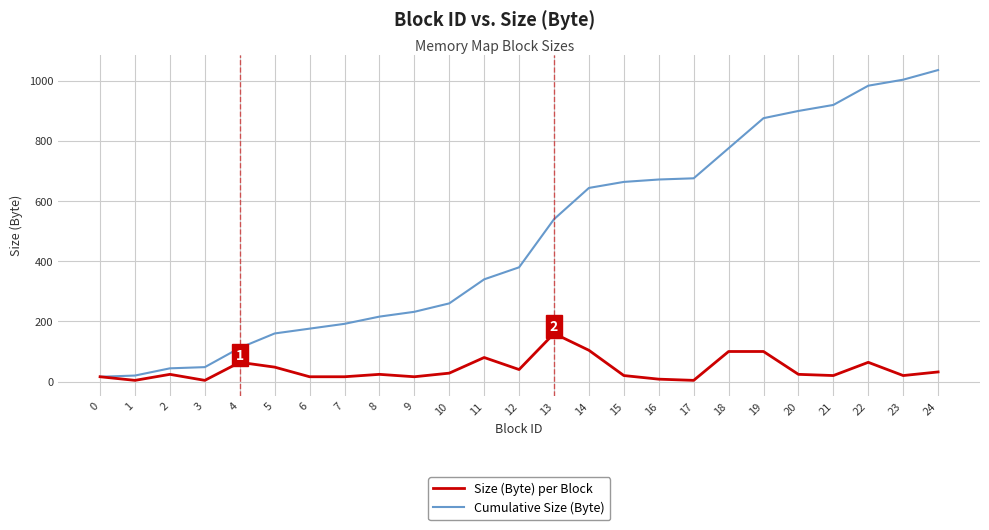

Which series has the widest spread of values?

Cumulative Size (Byte)